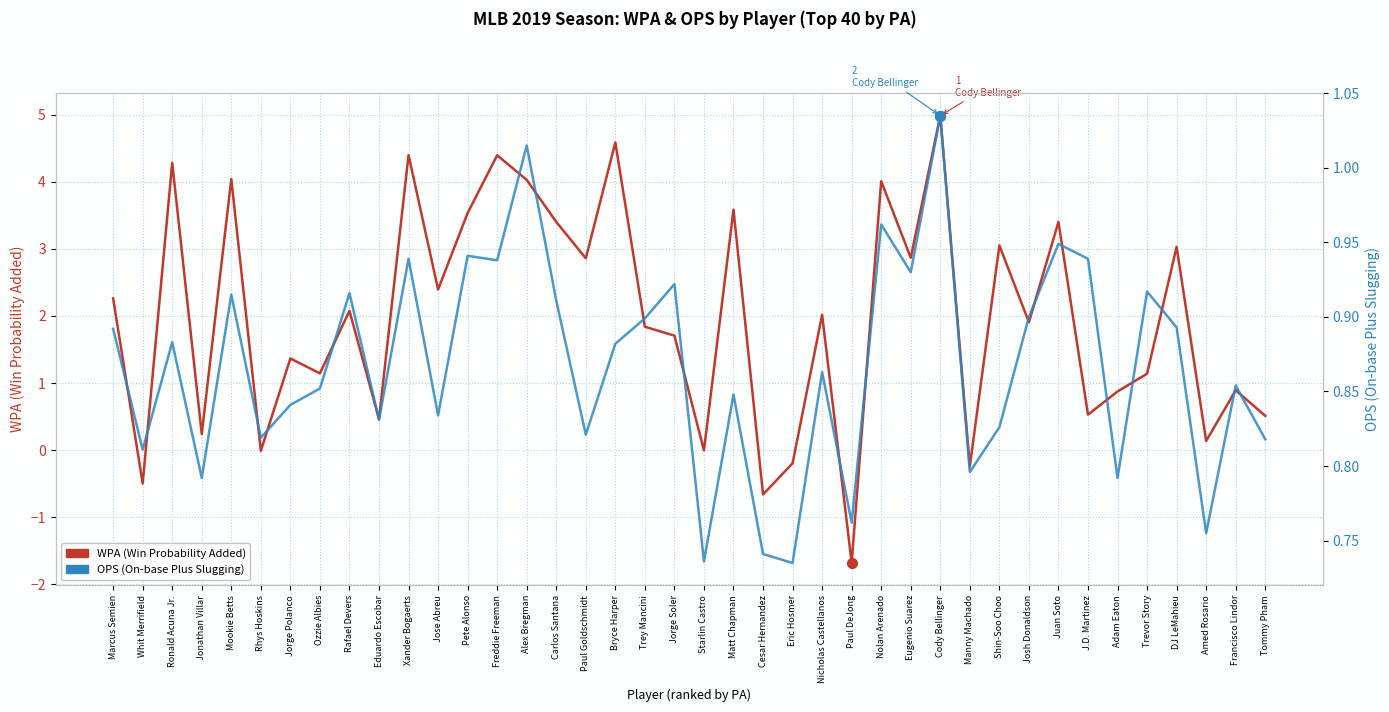

At which label is WPA (Win Probability Added) closest to 1?

Francisco Lindor